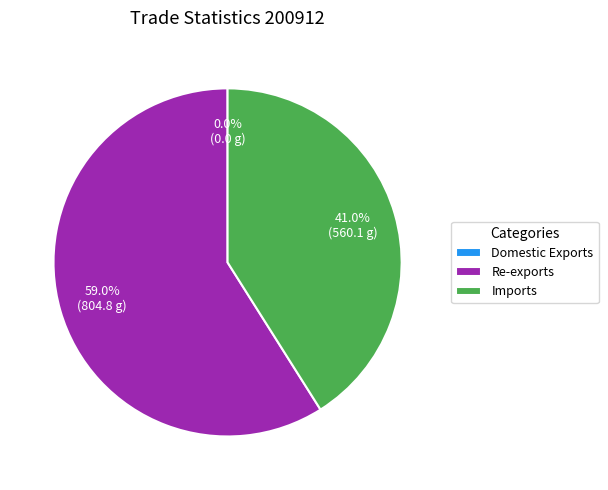

The Imports slice represents 41% of the pie. True or false?

True